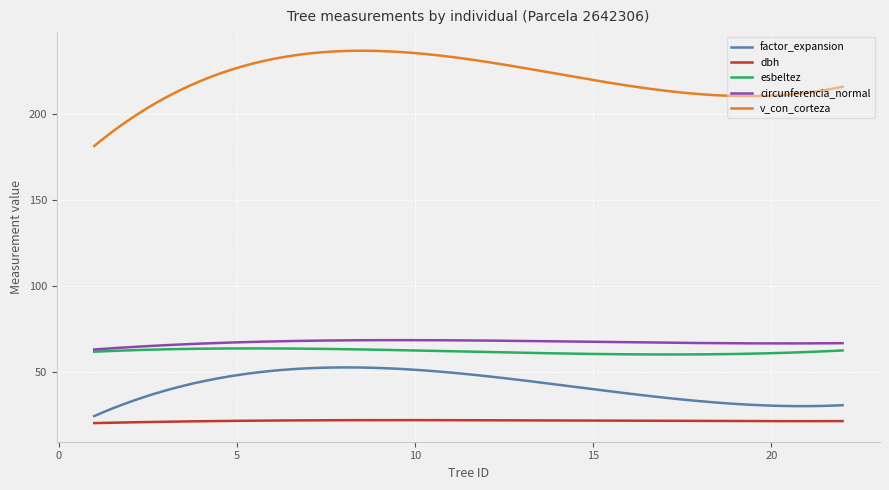

True or false: esbeltez and v_con_corteza intersect in this chart.

False